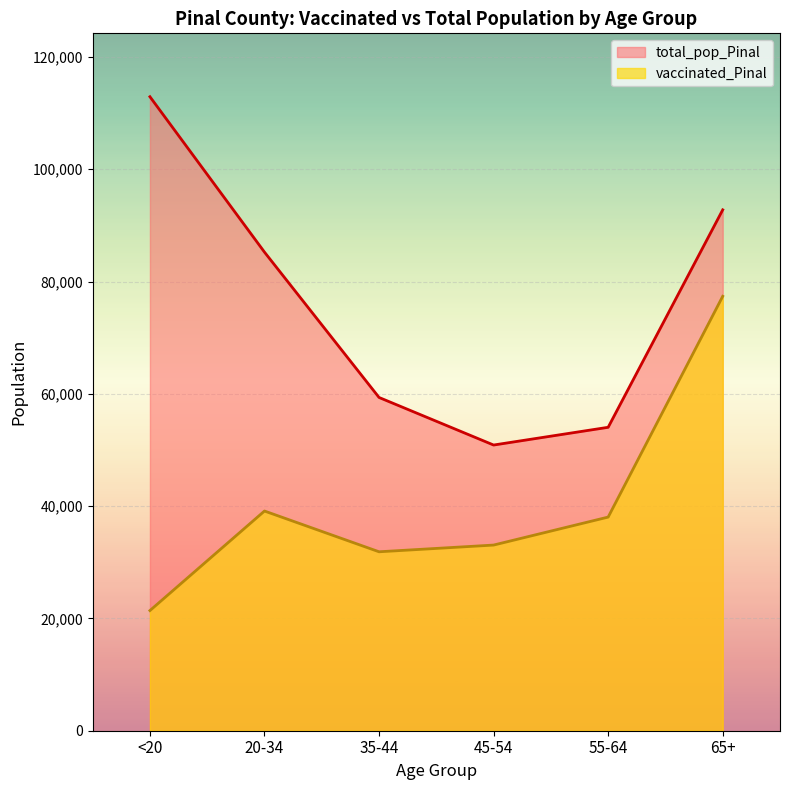

How many data points in total_pop_Pinal are above 85238?

2